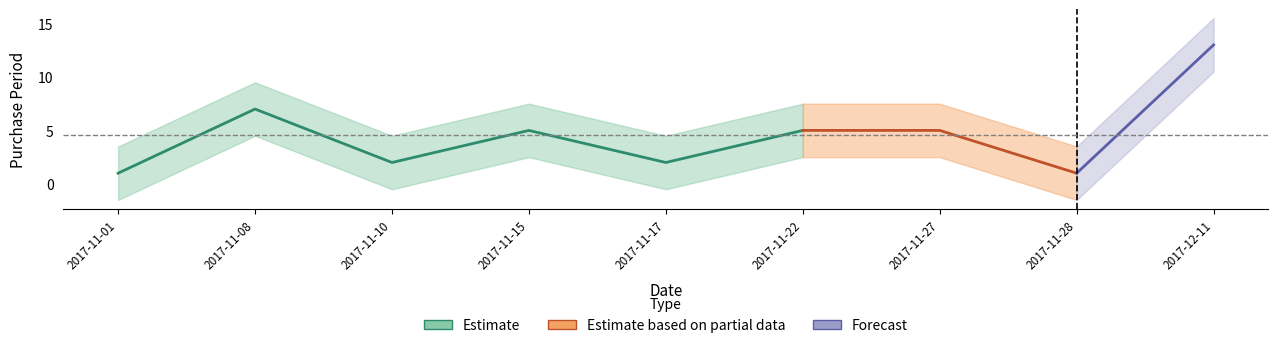

Reading right to left, list all the values displayed in this chart.

13	1	5	5	2	5	2	7	1